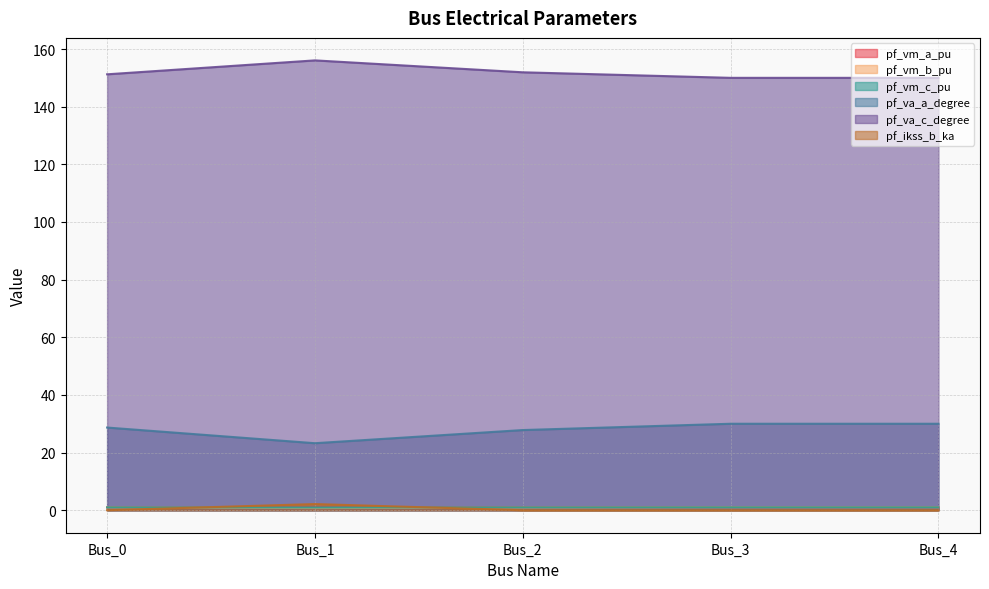

What is the value of the pf_va_a_degree point at the 4th from the left?

30.0